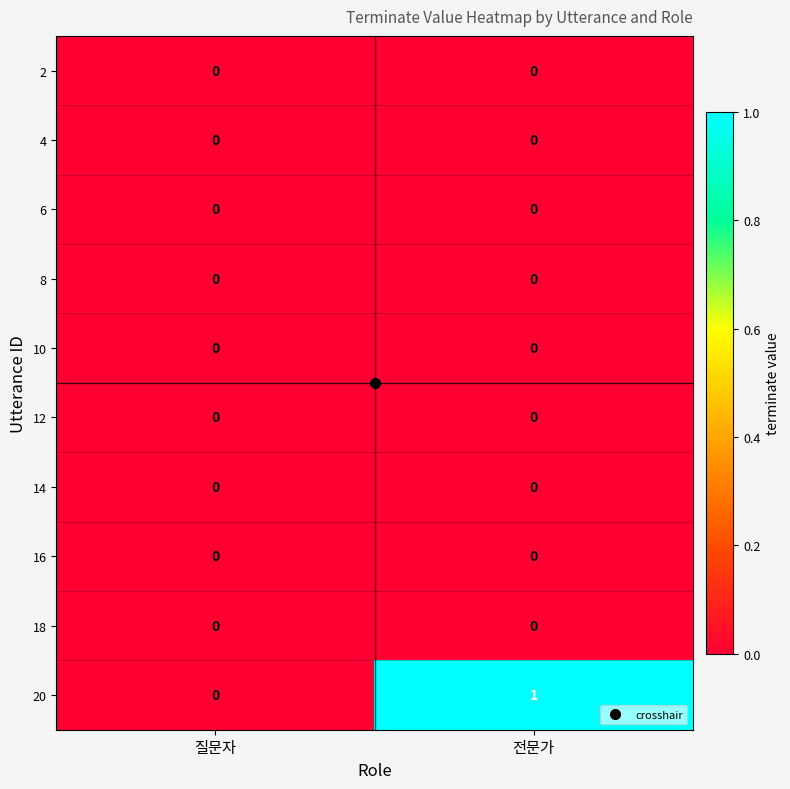

Which series has the widest spread of values?

20